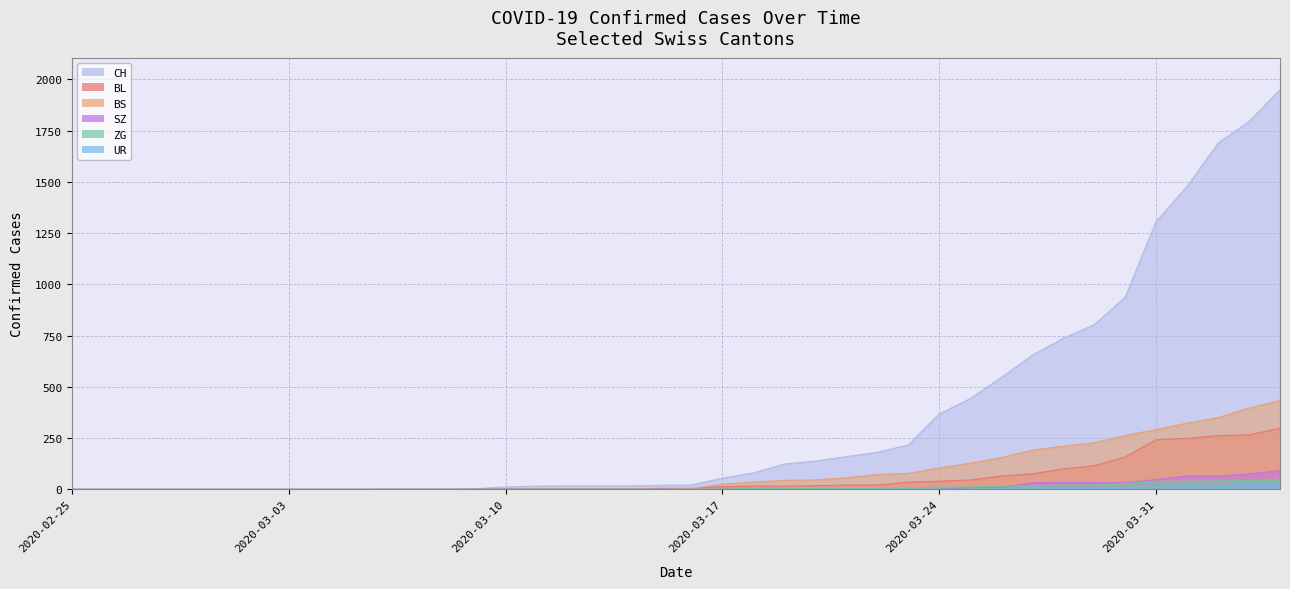

True or false: ZG has a value of 16 at 2020-02-28.

False